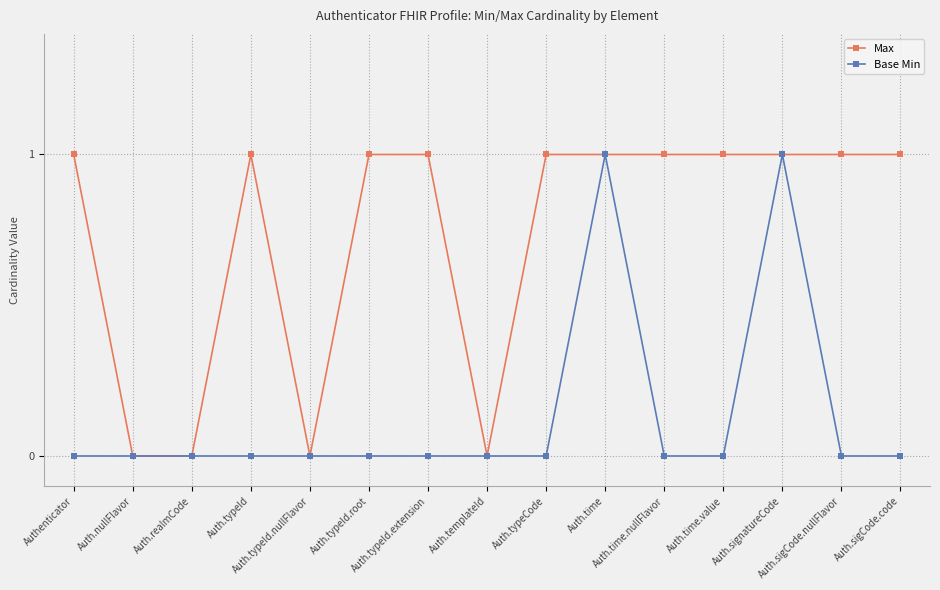

Which series has the largest total across all categories?

Max